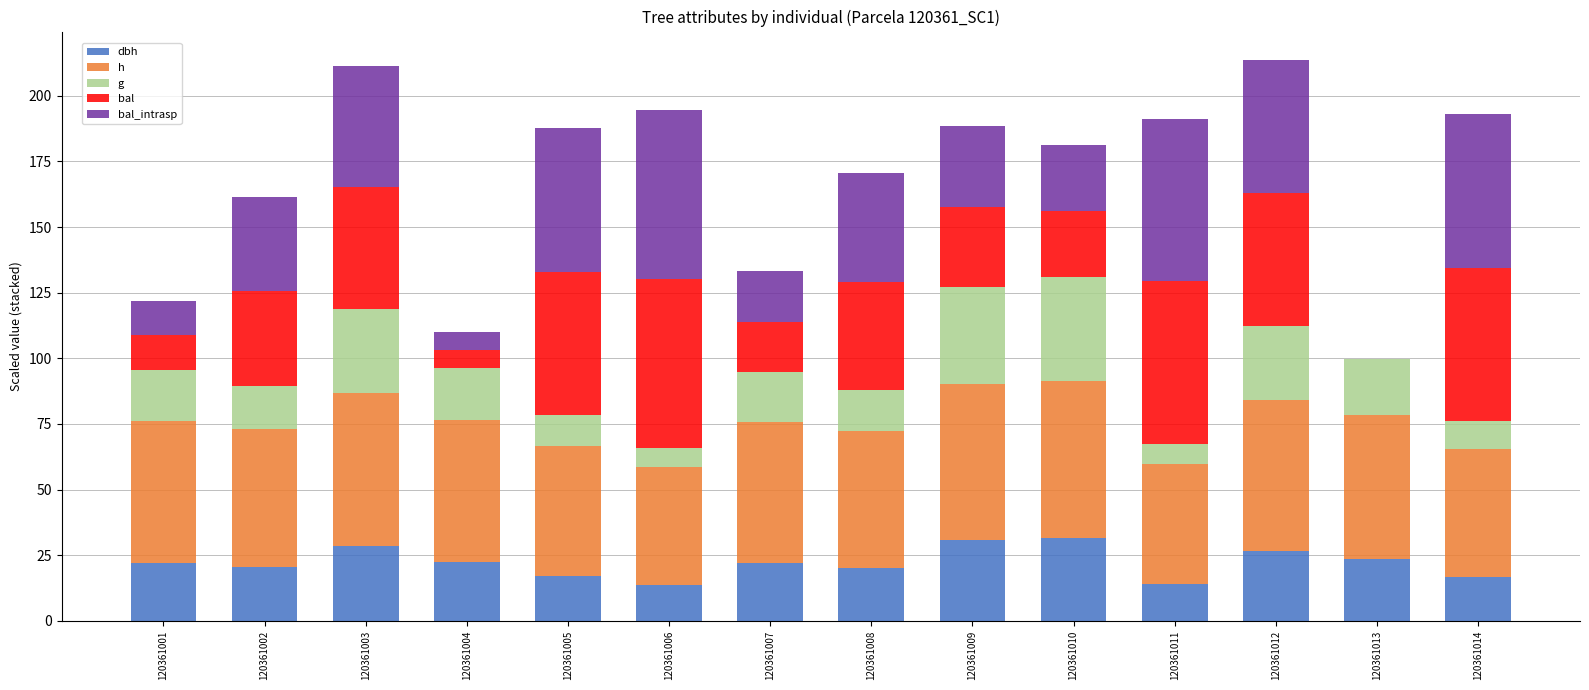

Are the bars grouped side by side (vs. stacked)?

No